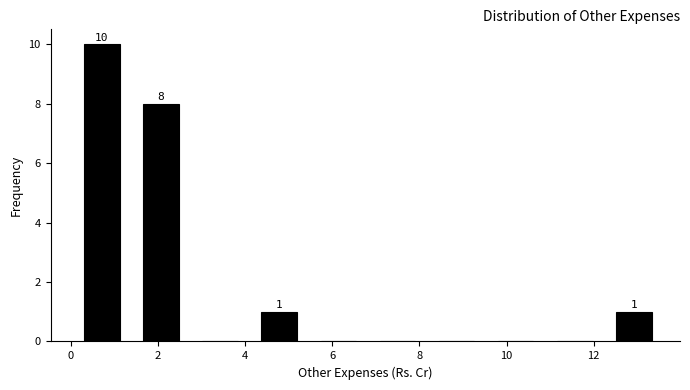

Which range on the x-axis has the tallest bar?

0.0 to 1.4